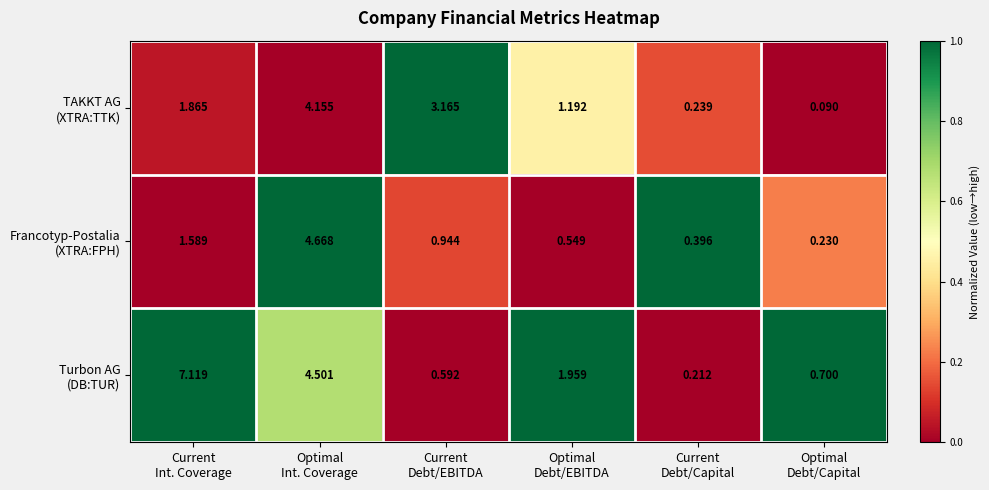

How many data points does each series have?

6